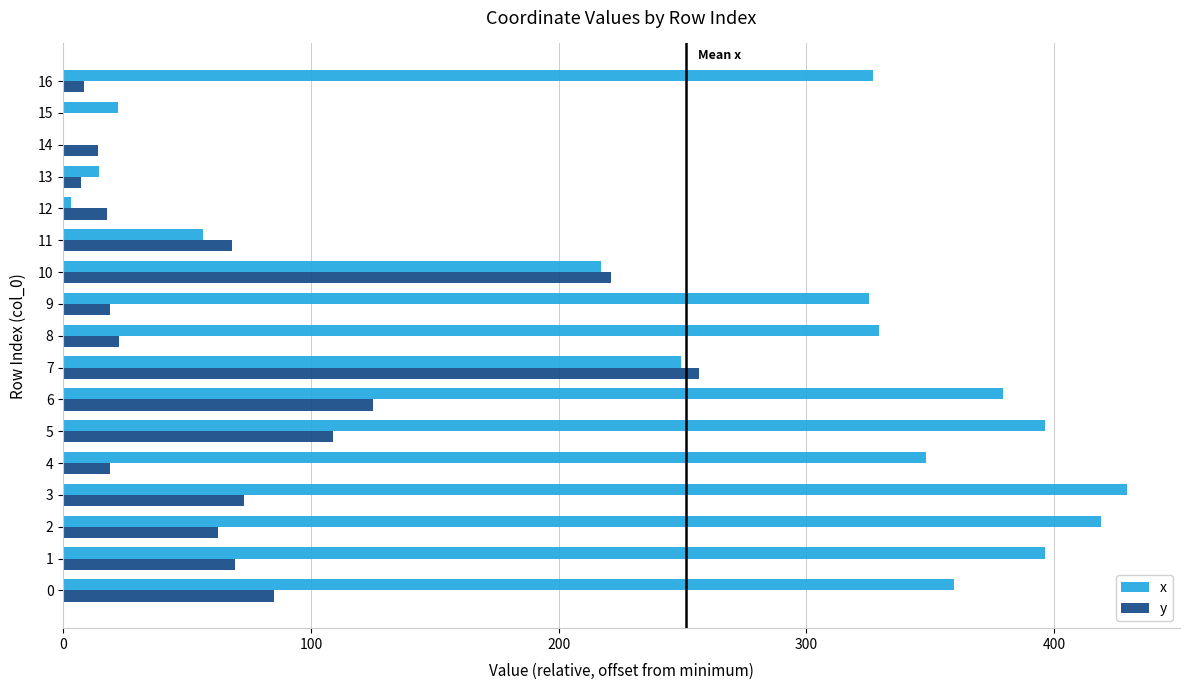

What is the greatest value displayed?

429.5